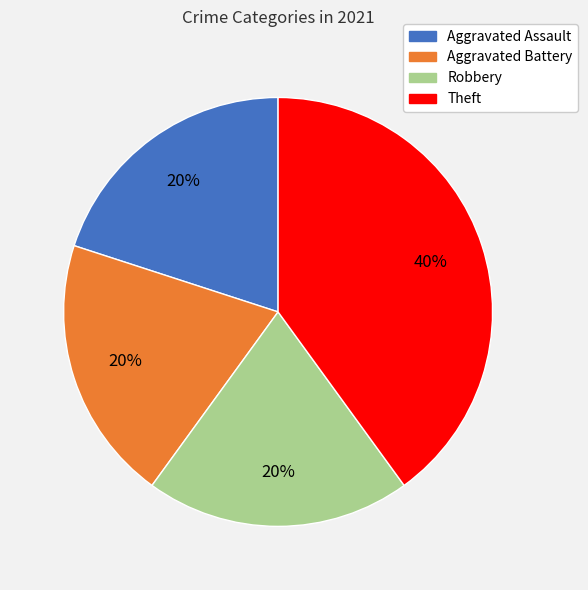

Which category has the biggest portion of the pie?

Theft